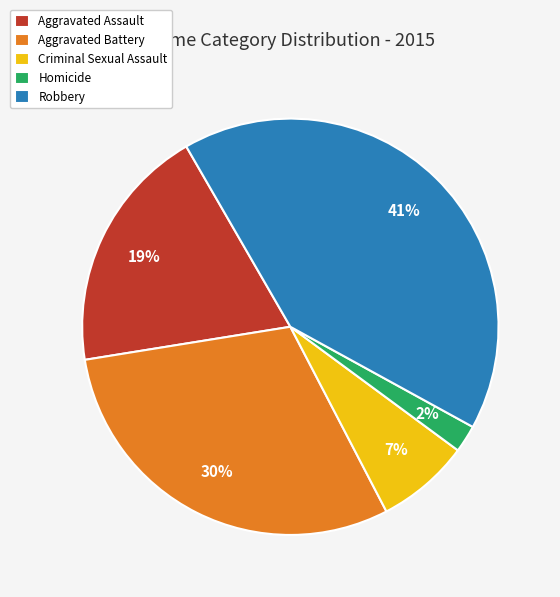

Is it true that Aggravated Assault is 19% of the pie?

True